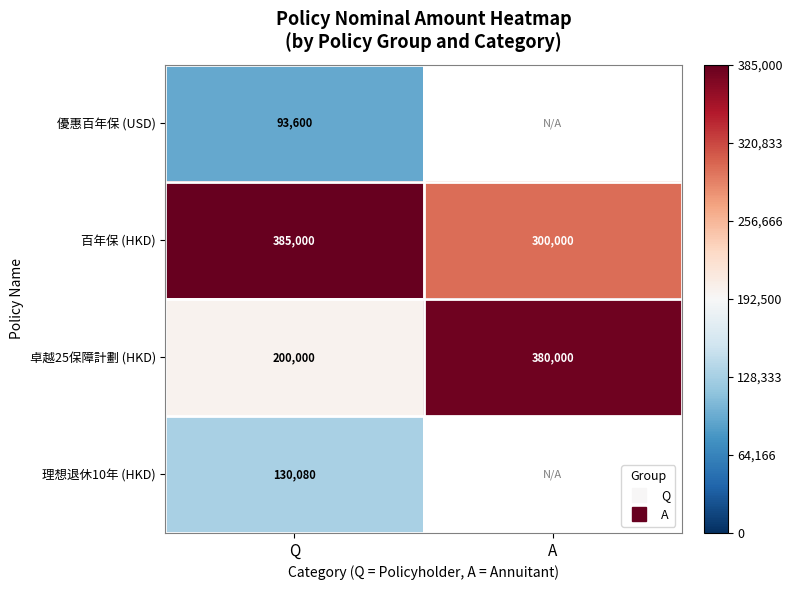

Count the number of data series in this chart.

4